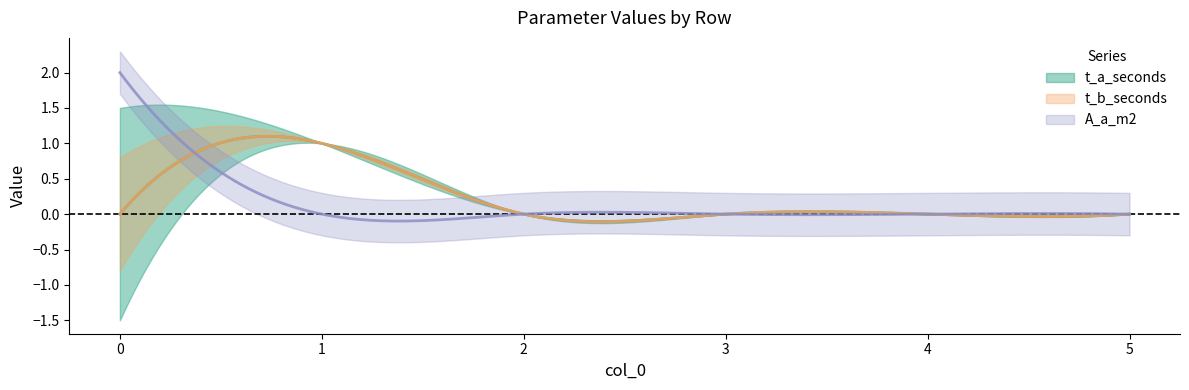

Between 1 and 3, which series saw the biggest shift?

t_a_seconds